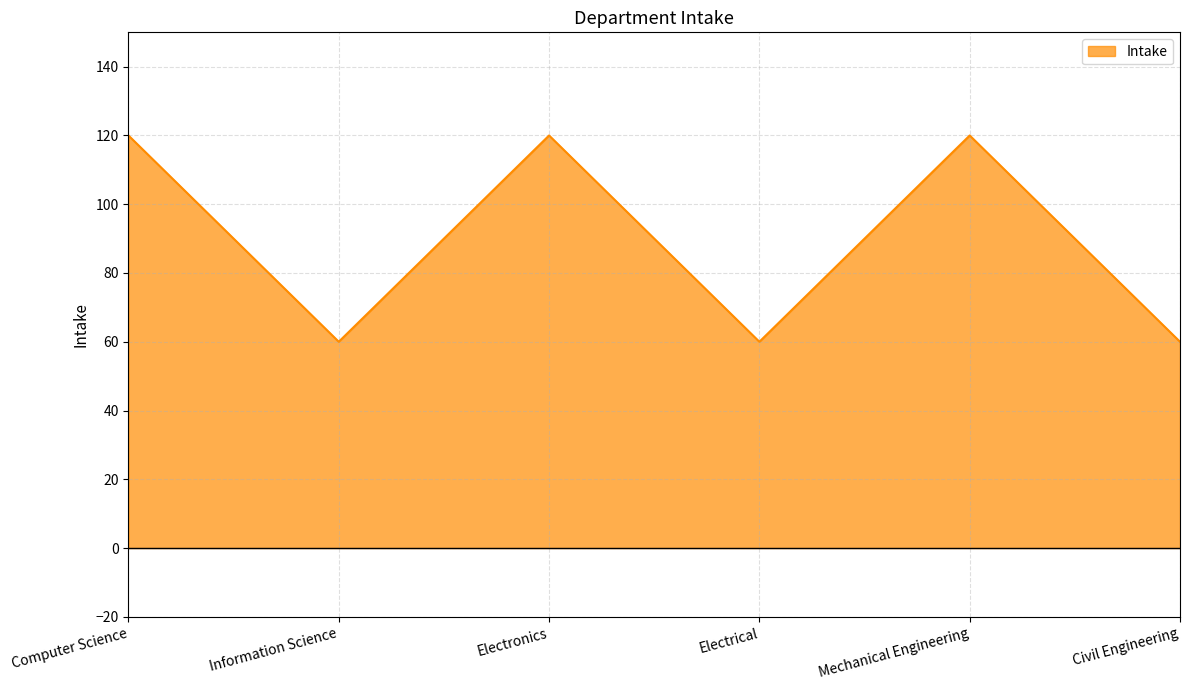

The chart shows a value of 44 at Computer Science. True or false?

False